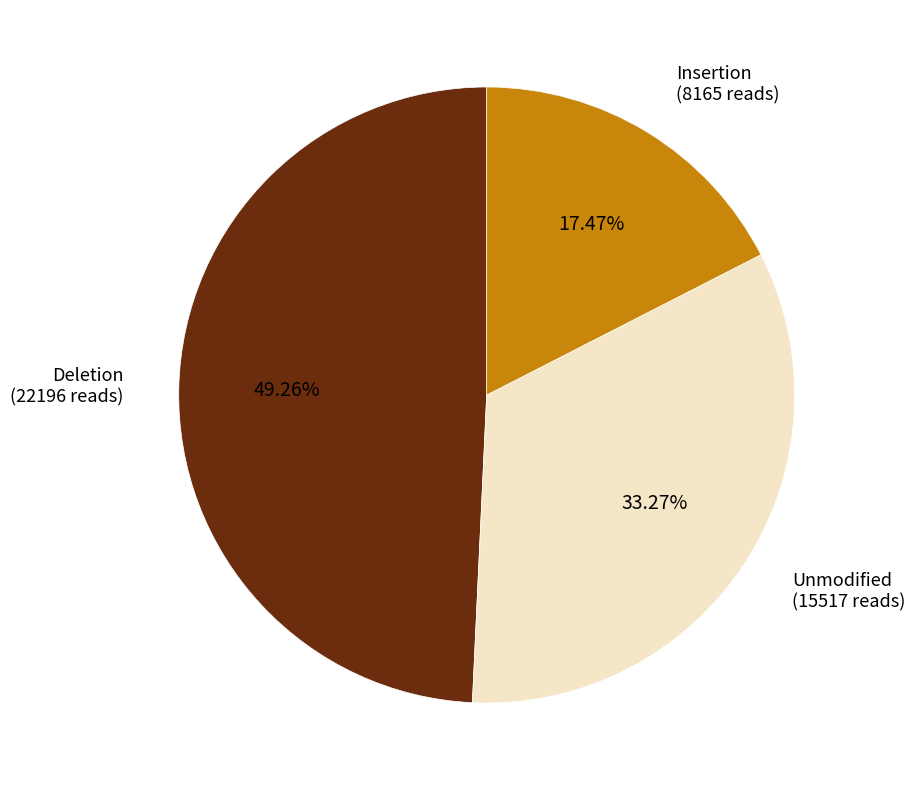

Is there a majority slice in this chart?

No